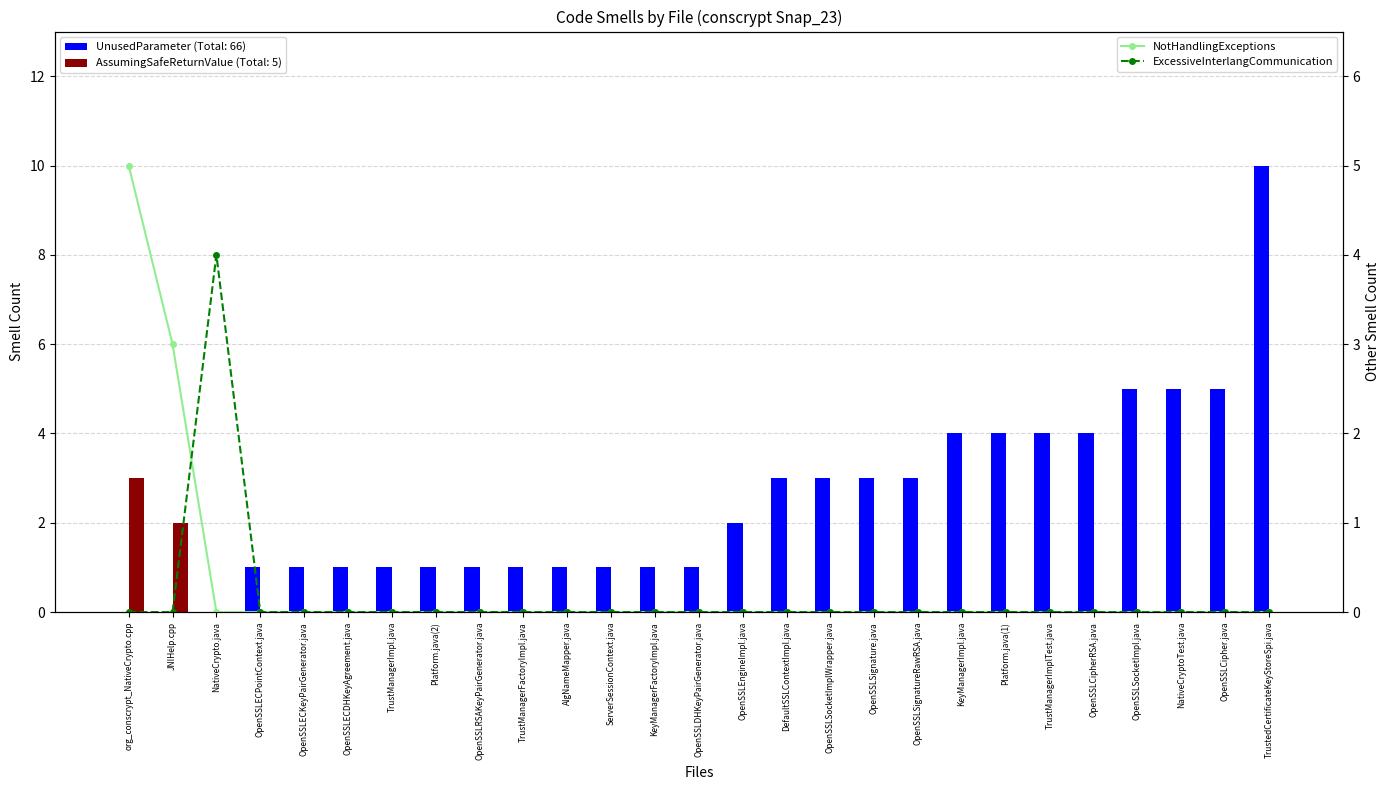

How many data points in ExcessiveInterlangCommunication are above 0?

1